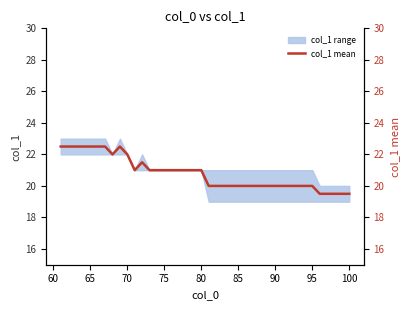

True or false: the data has more than 1 interior local peaks.

True